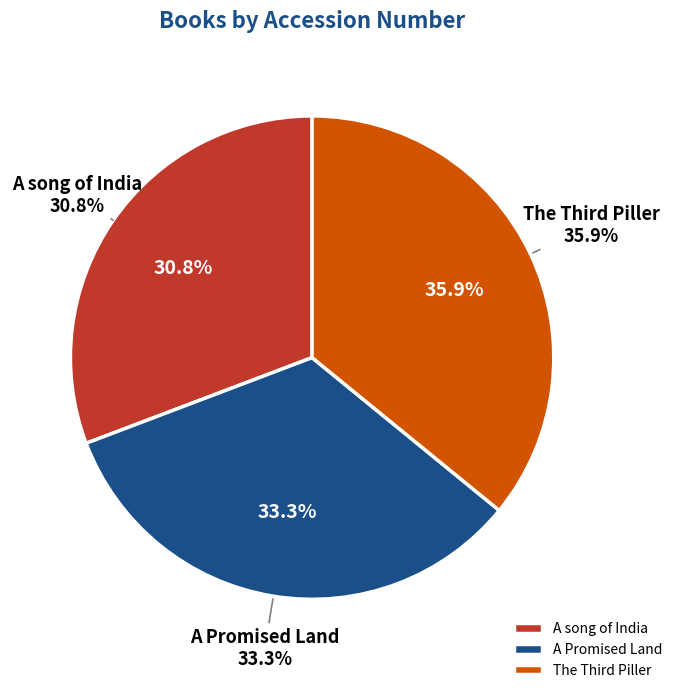

Rank the categories by value from highest to lowest.

The Third Piller, A Promised Land, A song of India